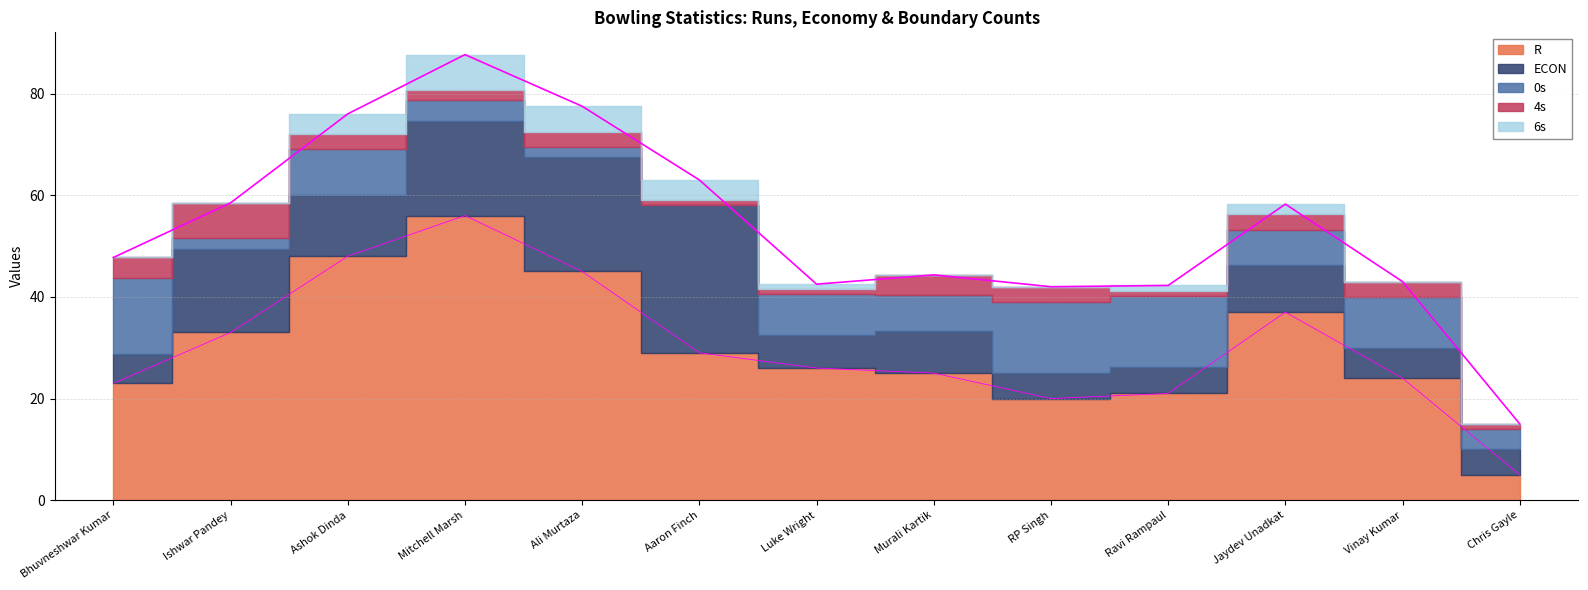

True or false: R has more than 0 interior local peaks.

True